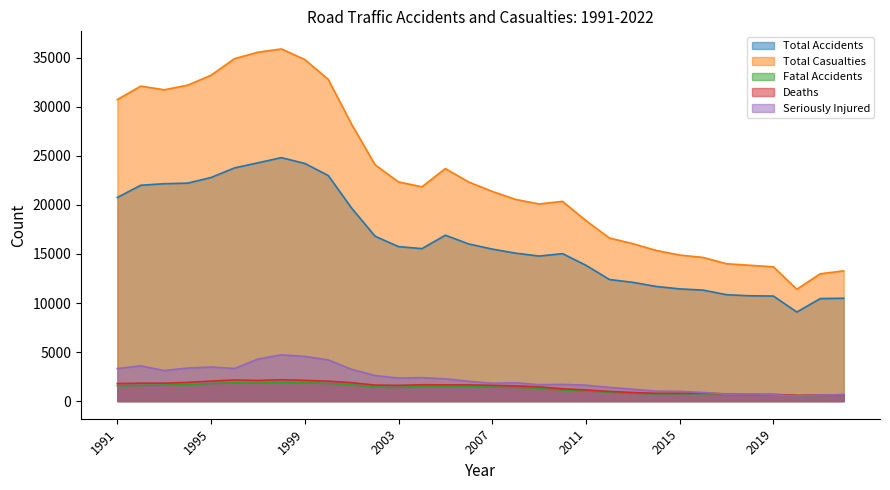

What are all the series names shown in the legend?

Total Accidents, Total Casualties, Fatal Accidents, Deaths, Seriously Injured